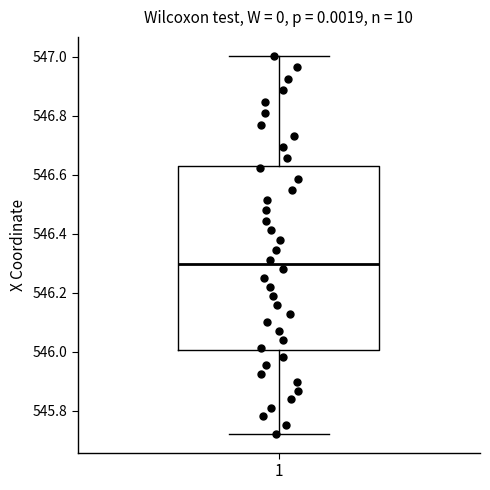

Read this box plot against the y-axis: the position of the median line, the range covered by the box, and the ends of both whiskers. The values are not printed on the chart, so give them approximately, as read against the axis.

median 546.30, box 546.00 to 546.64, whiskers 545.72 to 547.00